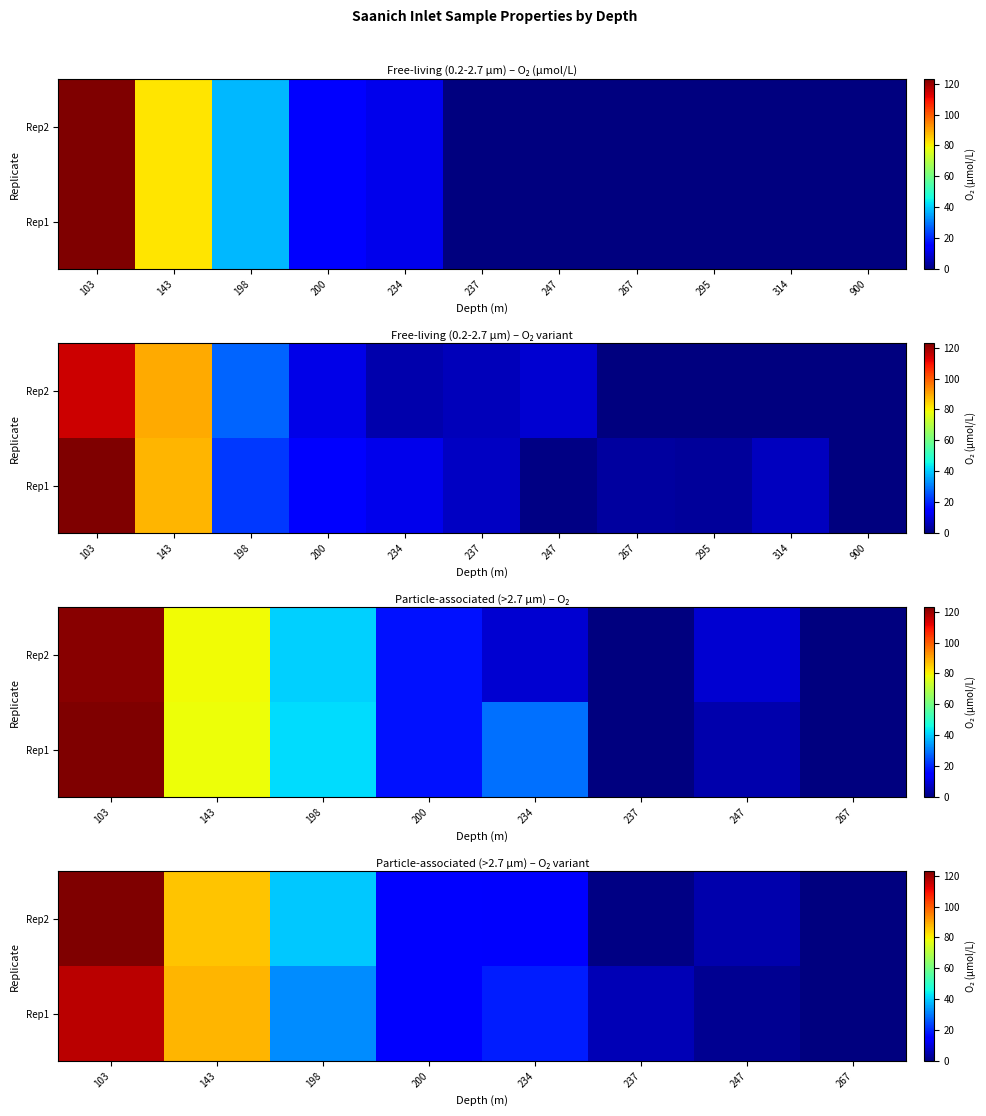

The Rep1 series shows 116.4 at 103. True or false?

True